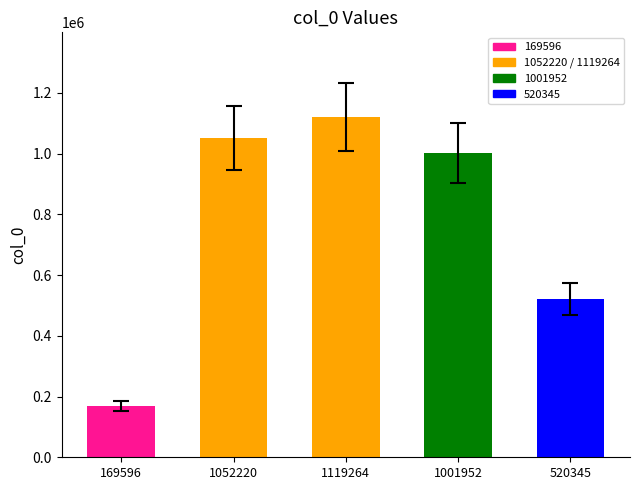

What is the change in value from 1052220 to 1119264?

+67044